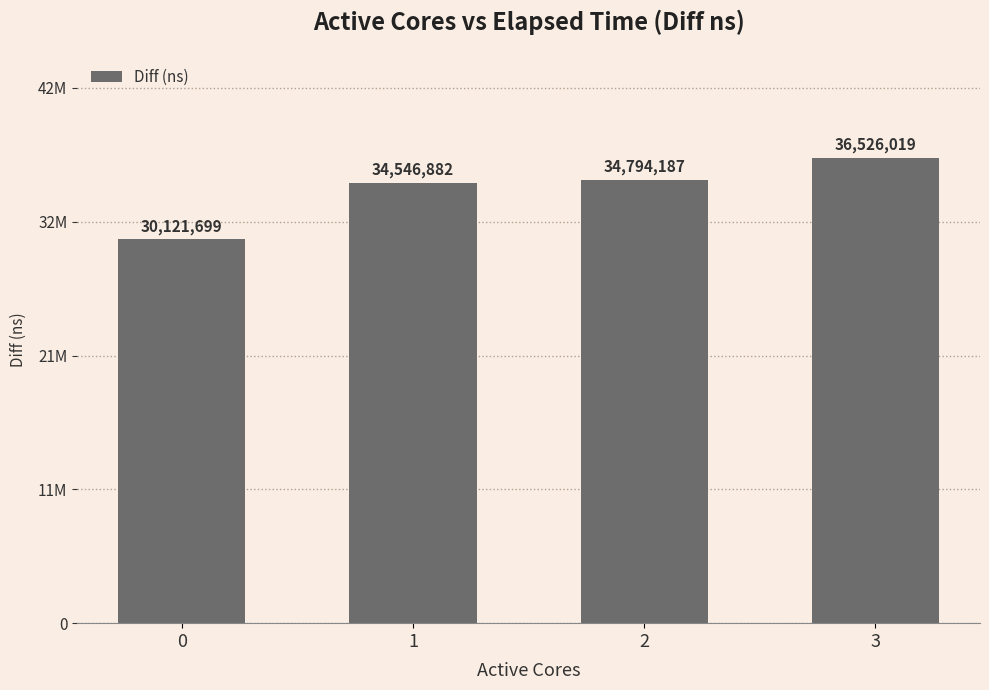

Rank the categories by value from highest to lowest.

3, 2, 1, 0